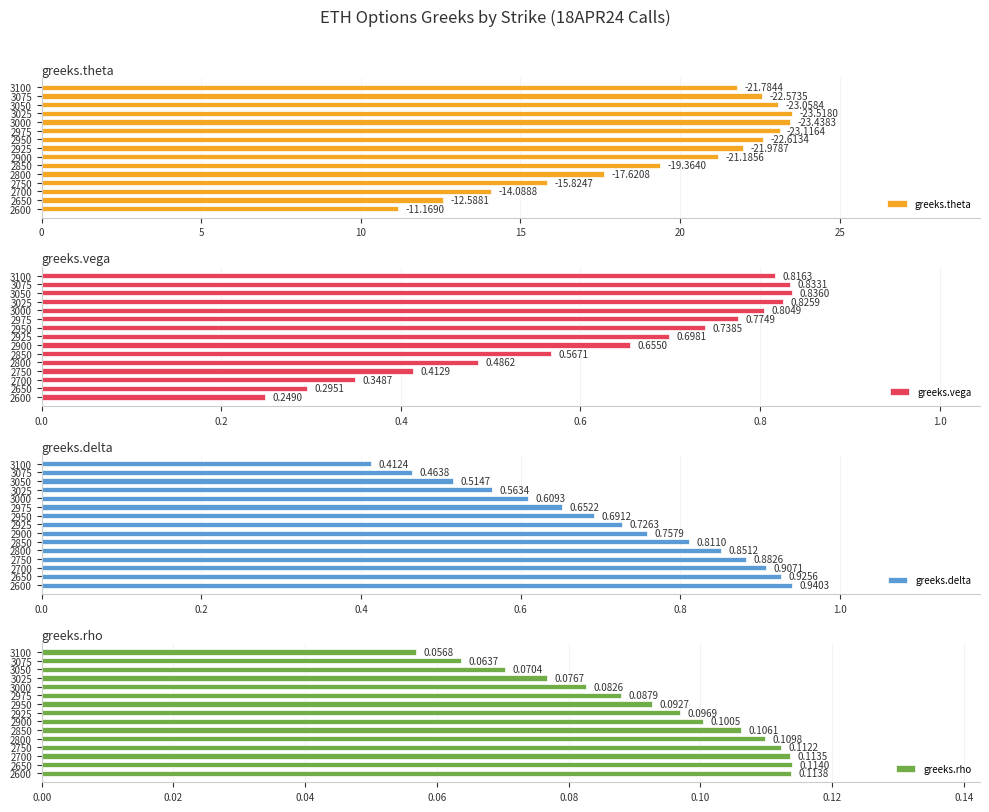

What is the sum of all greeks.delta values?

10.7